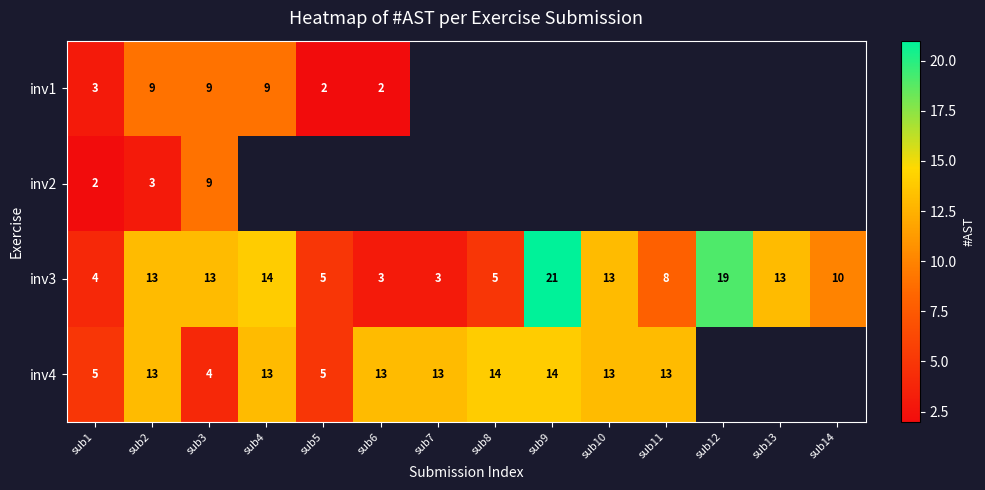

The inv1 series shows 5 at sub2. True or false?

False